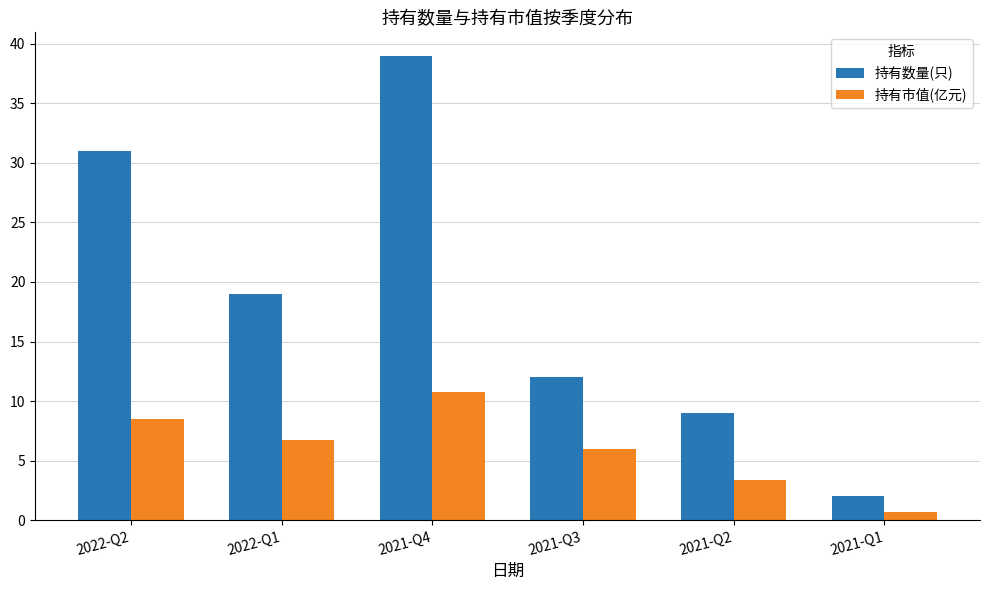

At which category is the sum across all series the highest?

2021-Q4